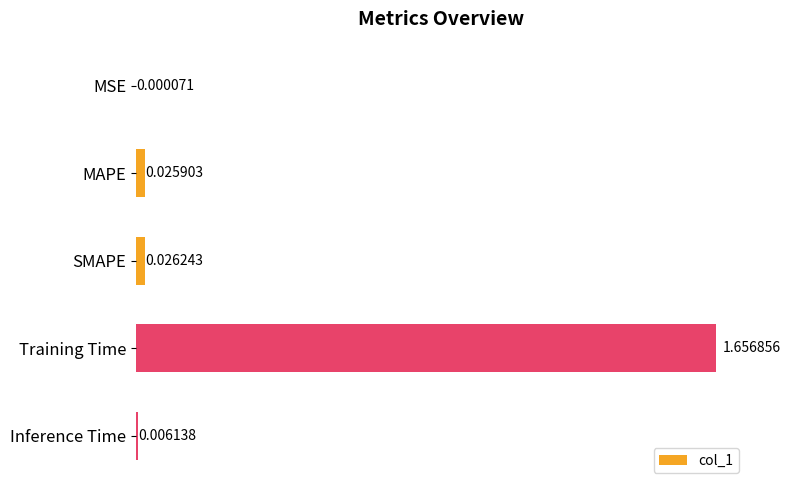

Which has a higher value, Training Time or MAPE?

Training Time